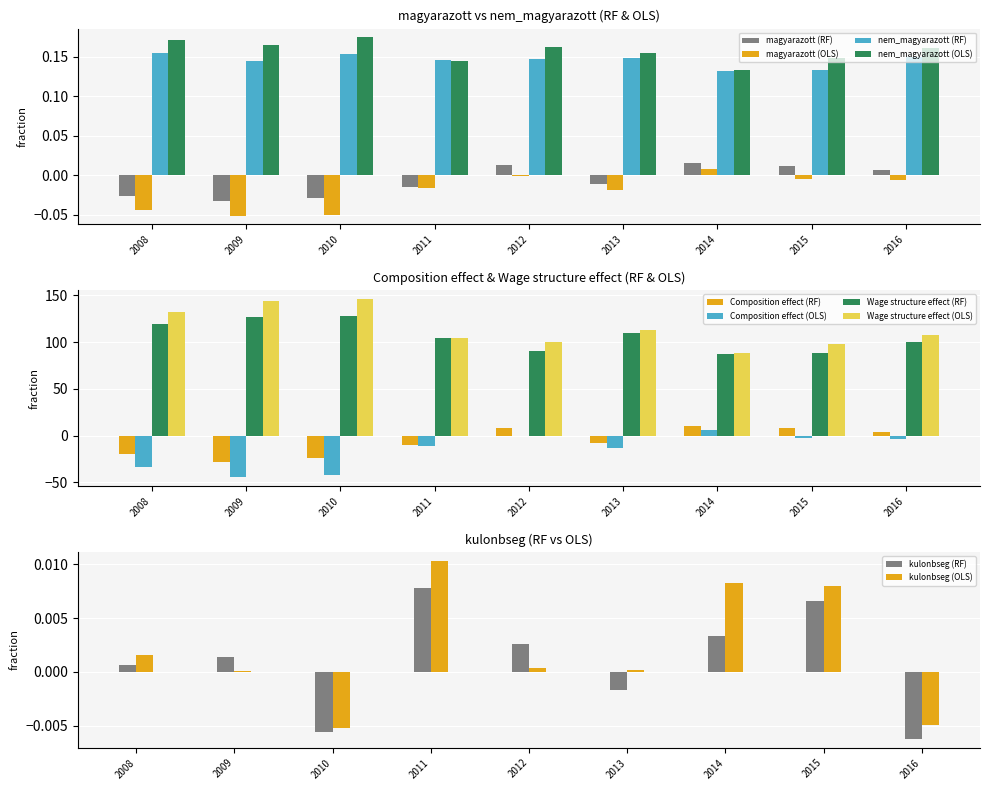

How many values in the kulonbseg (RF) series are below 0?

3